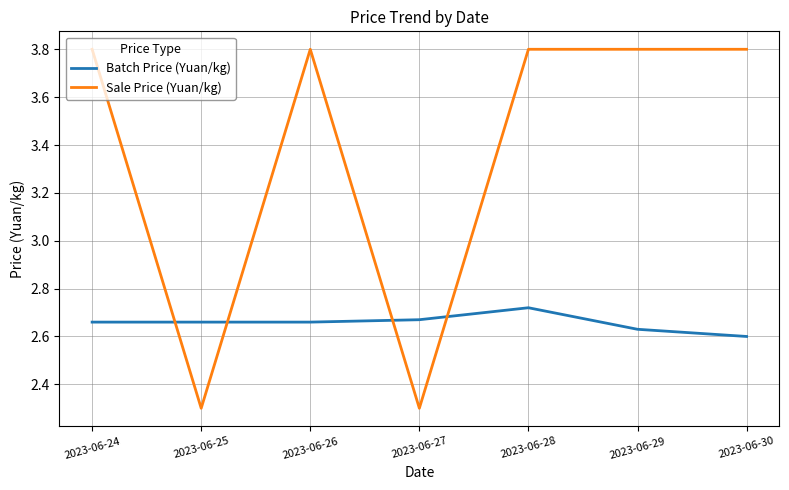

The Sale Price (Yuan/kg) series shows 2.3 at 2023-06-27. True or false?

True